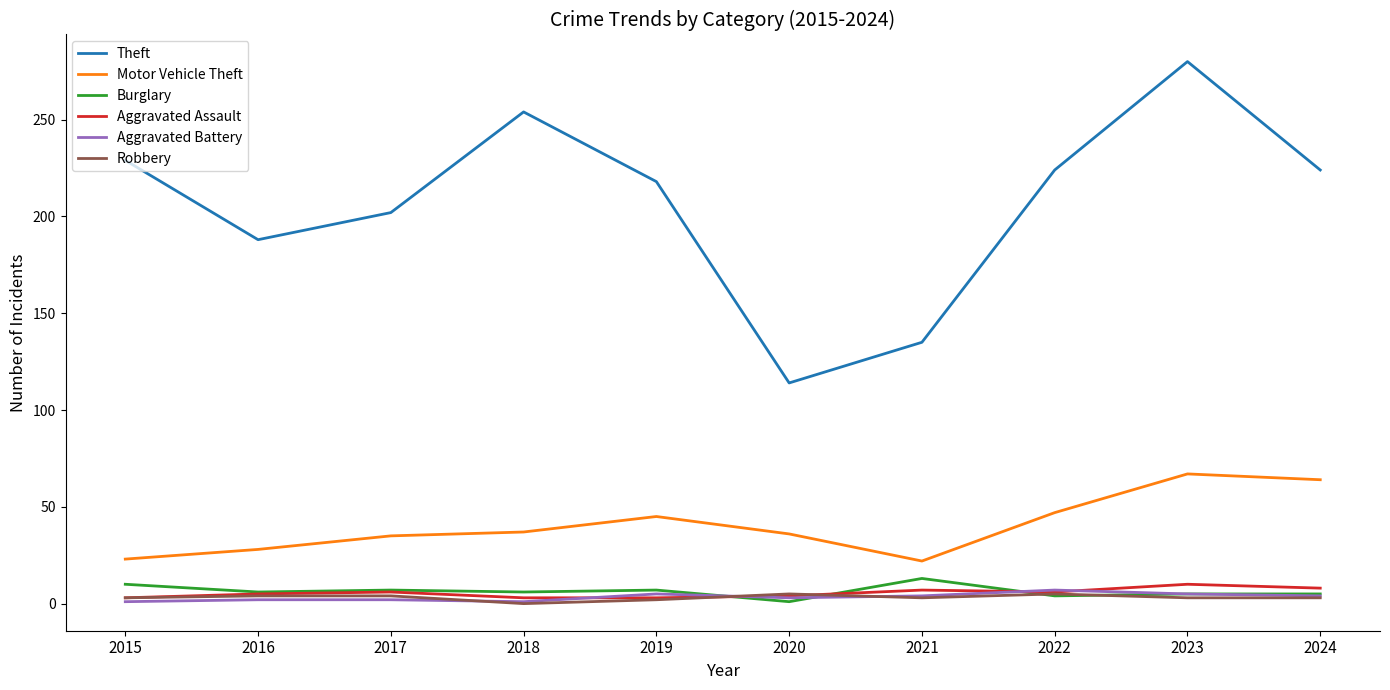

What is the maximum value for Aggravated Assault?

10